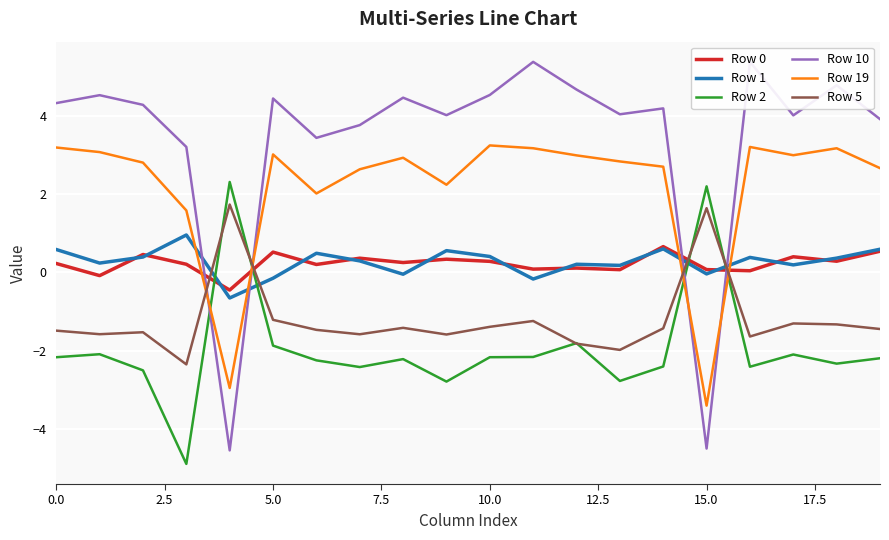

What is the lowest value of the Row 5 series?

-2.4